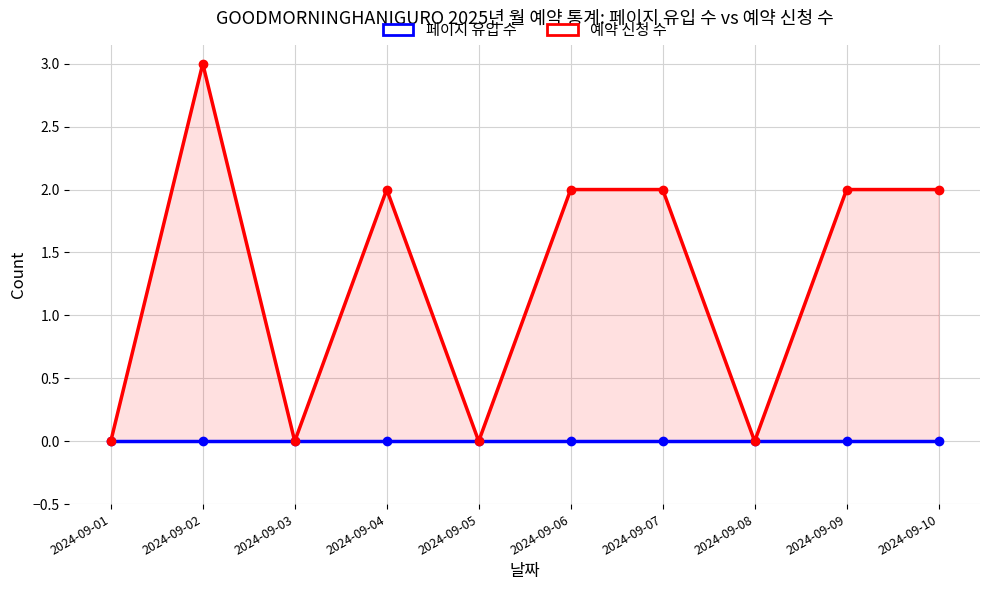

What is the difference between the maximum and minimum values in the 예약 신청 수 series?

3